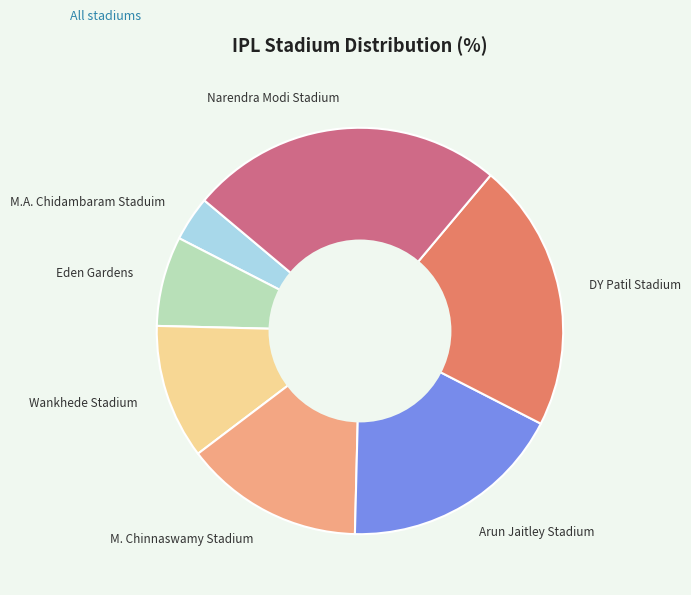

What is the smallest slice in the pie chart?

M.A. Chidambaram Staduim